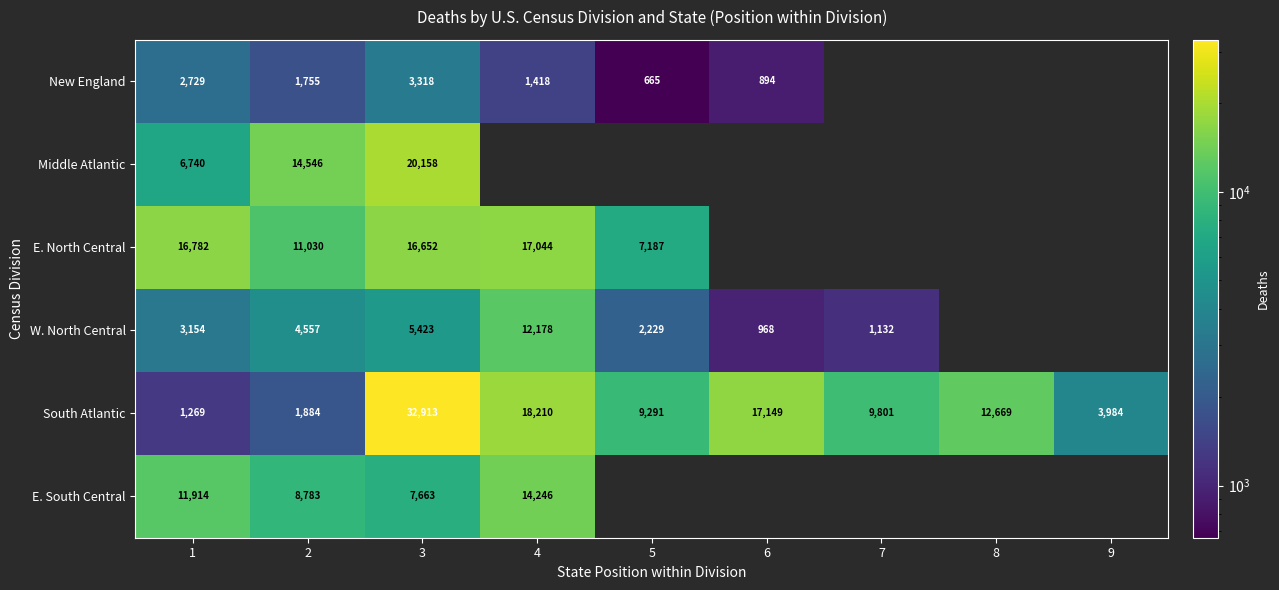

The South Atlantic series shows 12864 at 5. True or false?

False